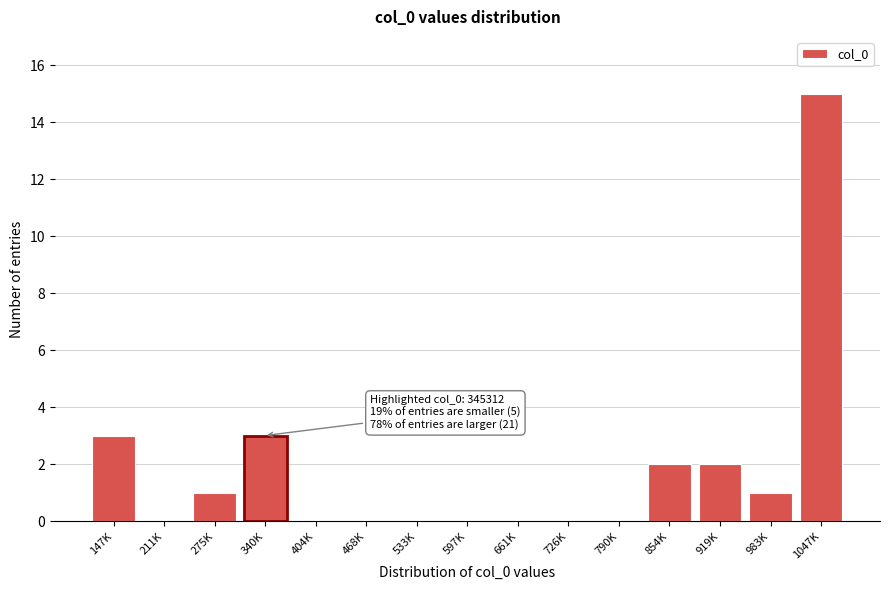

Reading right to left, list all the values displayed in this chart.

1047K=15	983K=1	919K=2	854K=2	790K=0	726K=0	661K=0	597K=0	533K=0	468K=0	404K=0	340K=3	275K=1	211K=0	147K=3